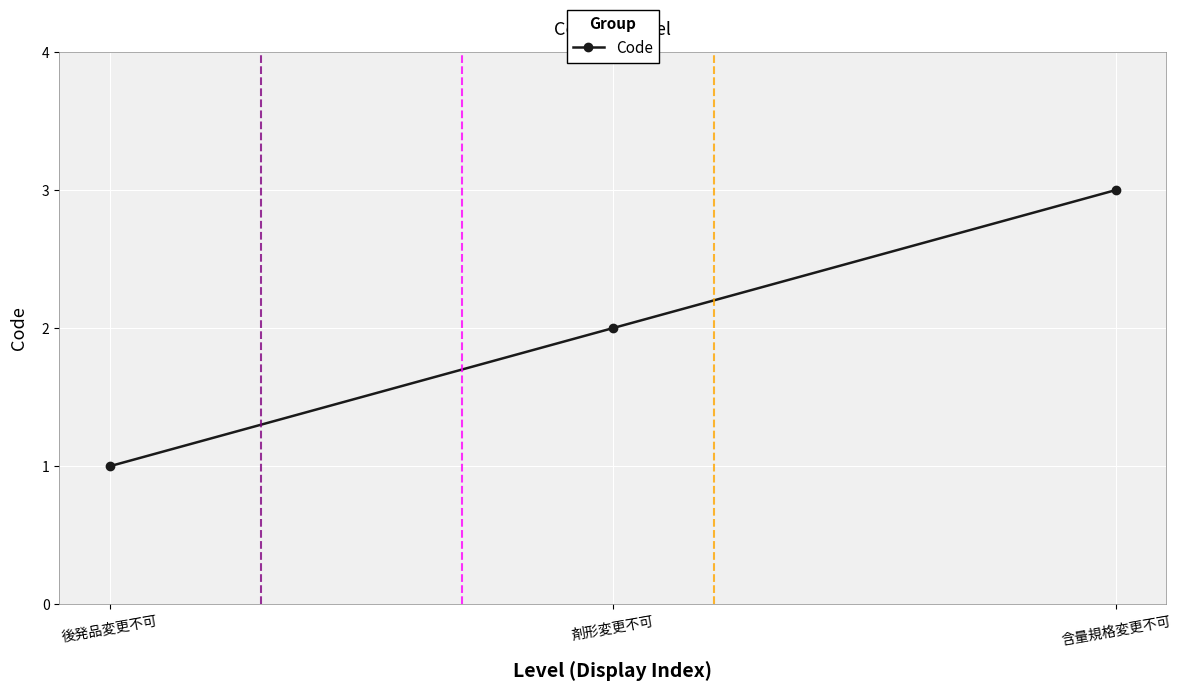

Count the values in the range 1 to 3.

3